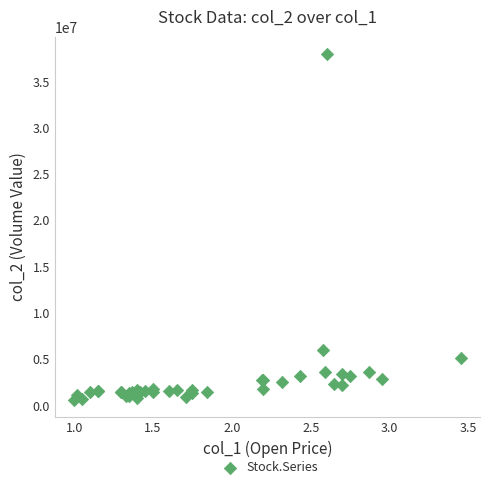

What Y value in the scatter plot is closest to 19299010?

5944670